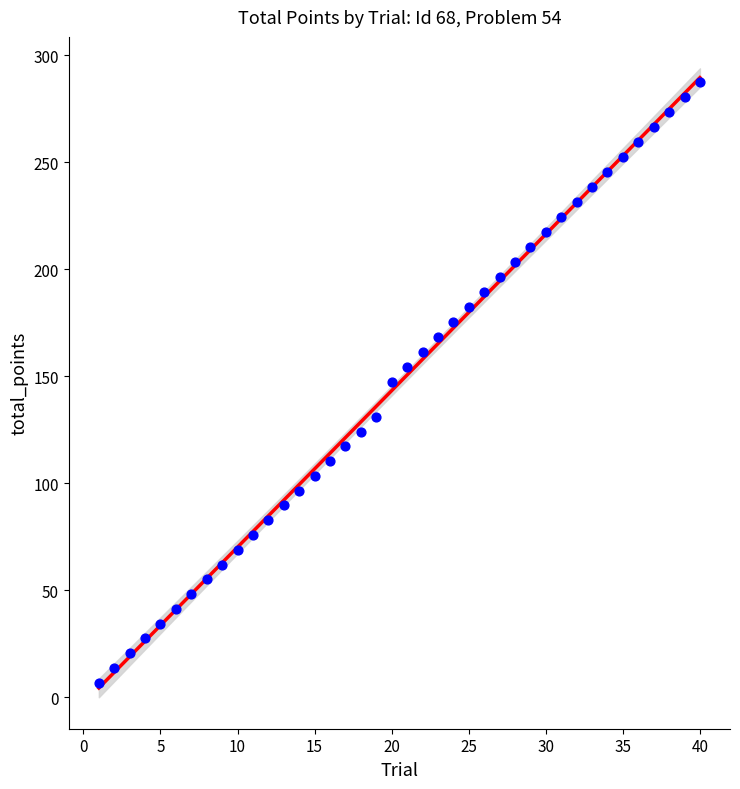

What is the change in value from 8 to 18?

+69.0